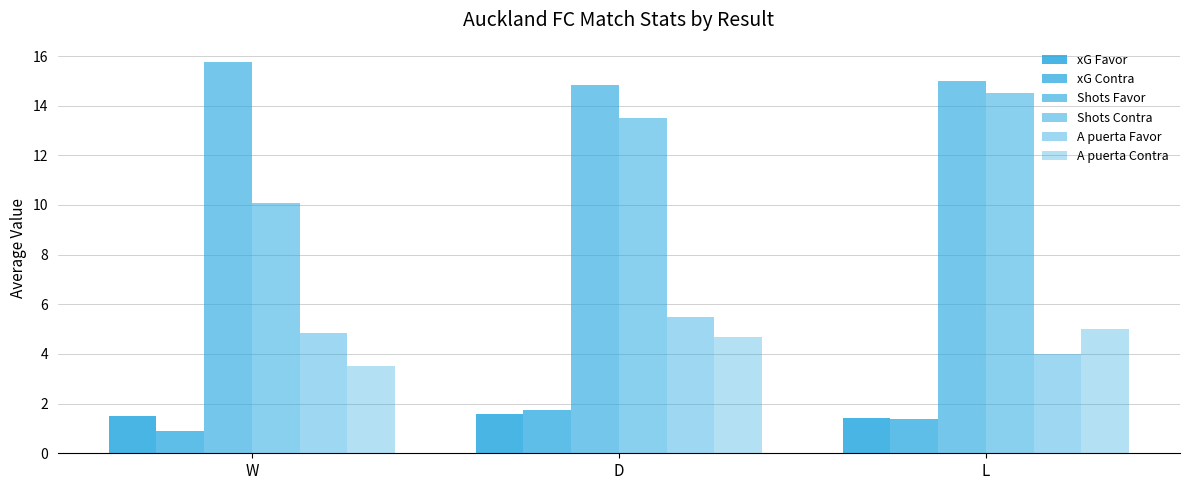

What is the total value across all series at L?

41.3